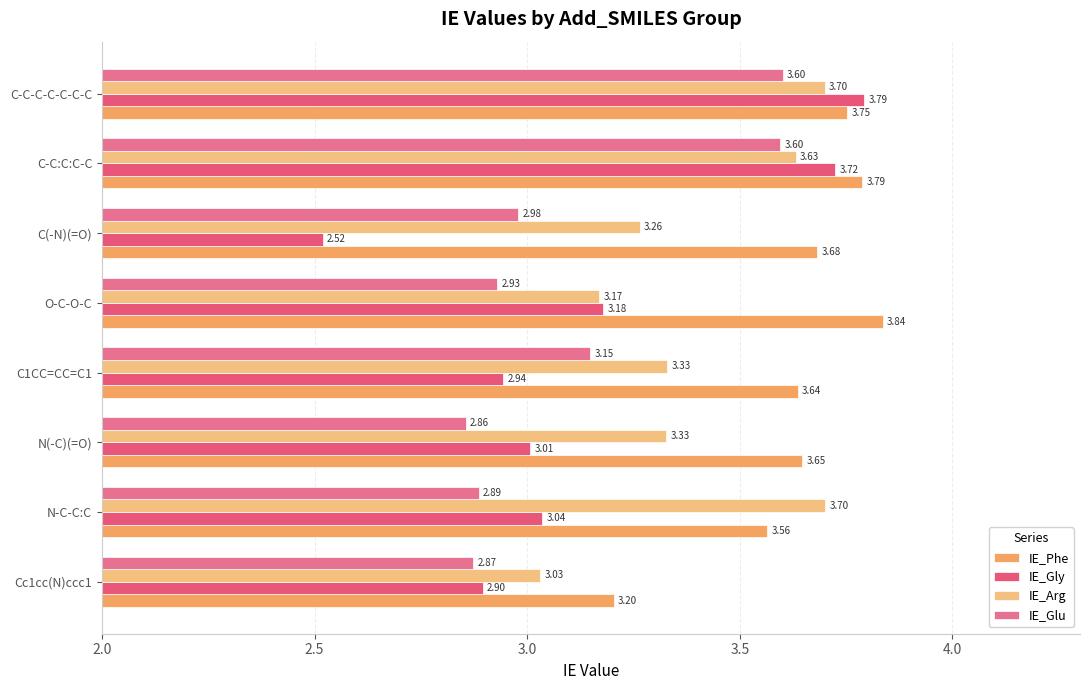

Reading left to right, list all the values displayed in this chart.

IE_Phe: 3.2	3.6	3.6	3.6	3.8	3.7	3.8	3.8
IE_Gly: 2.9	3.0	3.0	2.9	3.2	2.5	3.7	3.8
IE_Arg: 3.0	3.7	3.3	3.3	3.2	3.3	3.6	3.7
IE_Glu: 2.9	2.9	2.9	3.1	2.9	3.0	3.6	3.6